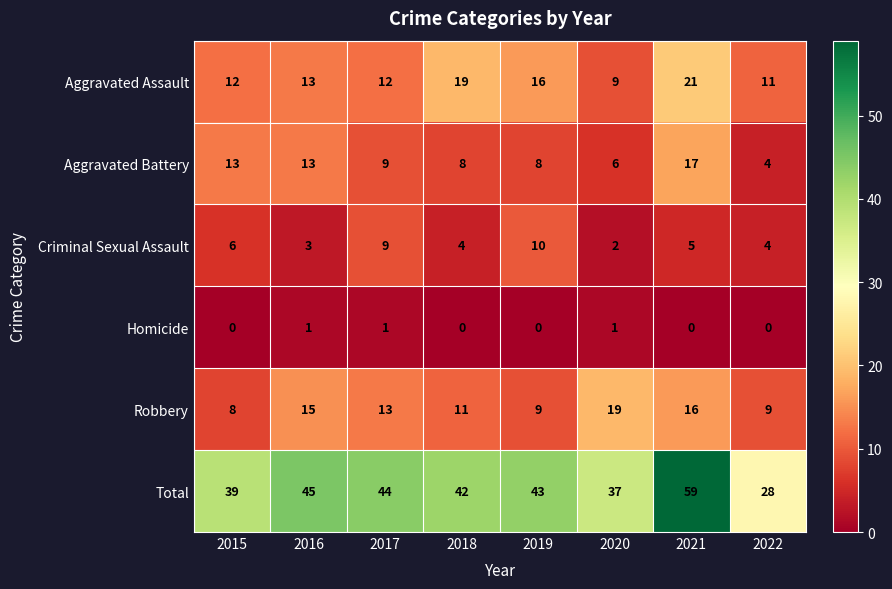

At which category is the sum across all series the highest?

2021